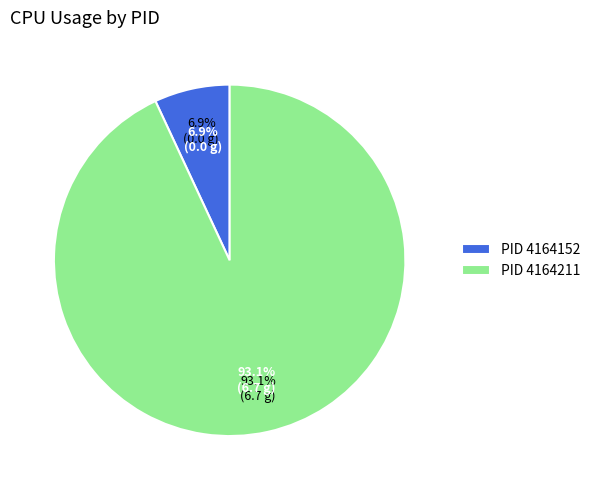

Is there a majority slice in this chart?

Yes